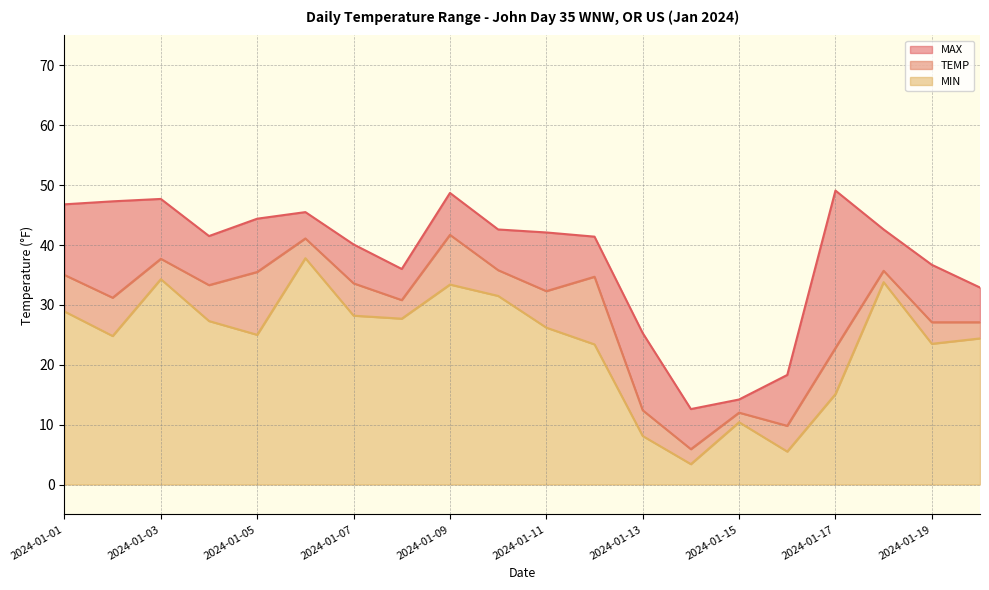

Reading left to right, what are all the values shown in this chart?

MAX: 2024-01-01=46.8	2024-01-02=47.3	2024-01-03=47.7	2024-01-04=41.5	2024-01-05=44.4	2024-01-06=45.5	2024-01-07=40.1	2024-01-08=36.0	2024-01-09=48.7	2024-01-10=42.6	2024-01-11=42.1	2024-01-12=41.4	2024-01-13=25.3	2024-01-14=12.6	2024-01-15=14.2	2024-01-16=18.3	2024-01-17=49.1	2024-01-18=42.6	2024-01-19=36.7	2024-01-20=32.9
TEMP: 2024-01-01=35.0	2024-01-02=31.2	2024-01-03=37.7	2024-01-04=33.3	2024-01-05=35.5	2024-01-06=41.1	2024-01-07=33.6	2024-01-08=30.8	2024-01-09=41.7	2024-01-10=35.8	2024-01-11=32.3	2024-01-12=34.7	2024-01-13=12.4	2024-01-14=5.9	2024-01-15=12.0	2024-01-16=9.8	2024-01-17=22.8	2024-01-18=35.7	2024-01-19=27.1	2024-01-20=27.1
MIN: 2024-01-01=28.9	2024-01-02=24.8	2024-01-03=34.3	2024-01-04=27.3	2024-01-05=25.0	2024-01-06=37.8	2024-01-07=28.2	2024-01-08=27.7	2024-01-09=33.4	2024-01-10=31.5	2024-01-11=26.2	2024-01-12=23.4	2024-01-13=8.1	2024-01-14=3.4	2024-01-15=10.4	2024-01-16=5.5	2024-01-17=15.1	2024-01-18=33.8	2024-01-19=23.5	2024-01-20=24.4